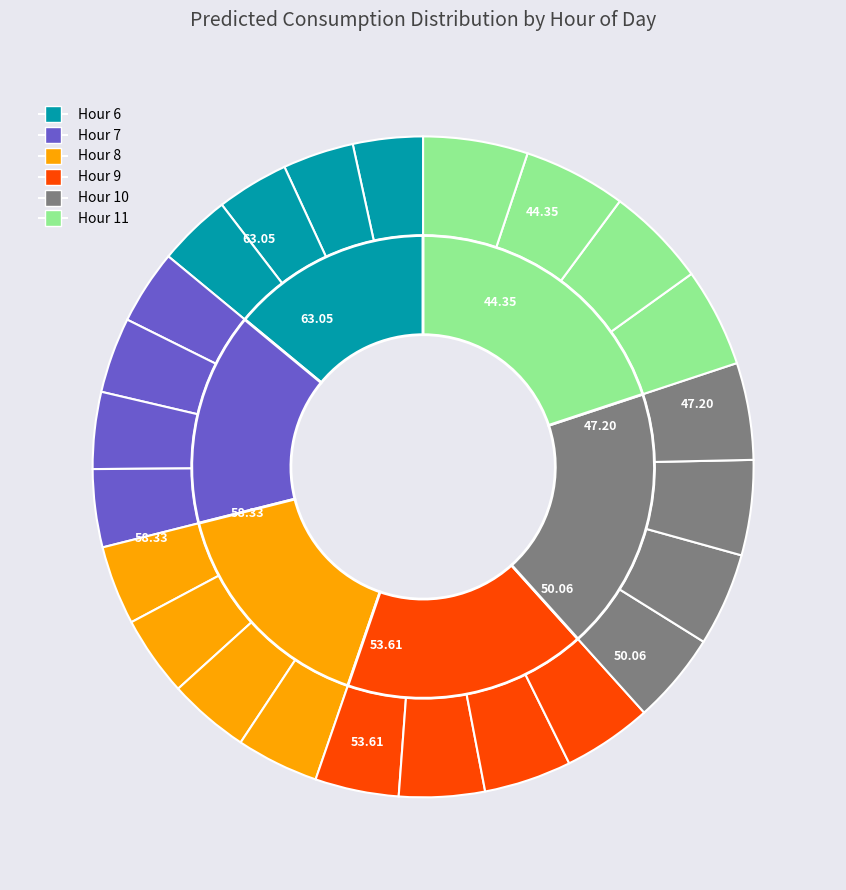

To the nearest percent, what is the difference between the largest and smallest slice percentages?

2%